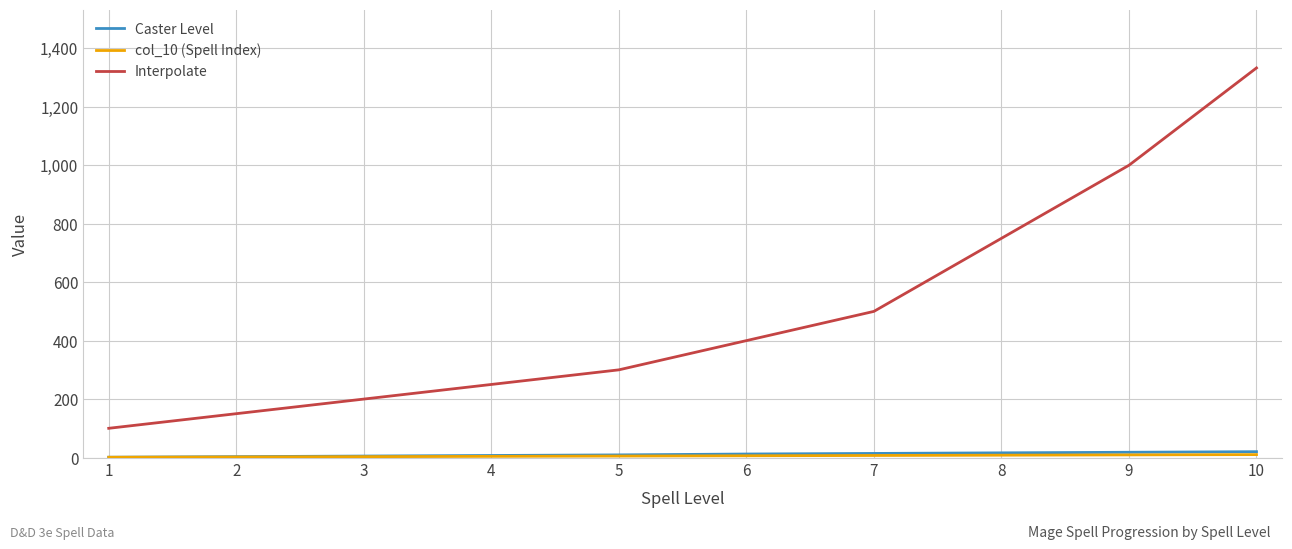

What is the maximum value for Interpolate?

1333